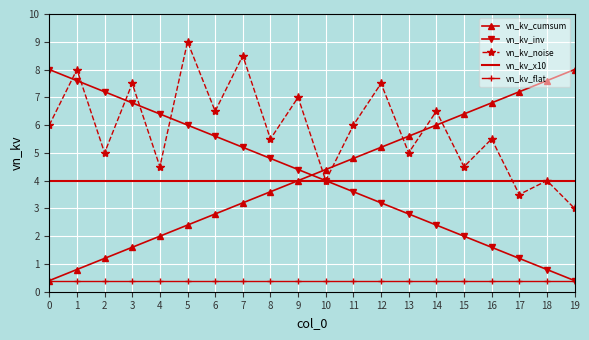

What value does the vn_kv_inv series have at 16?

1.6